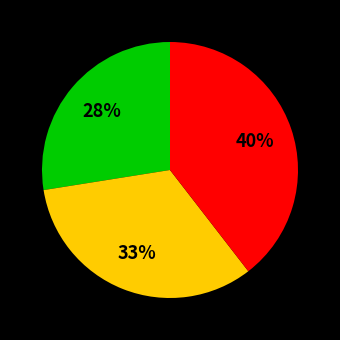

To the nearest percent, what is the average slice percentage?

33%